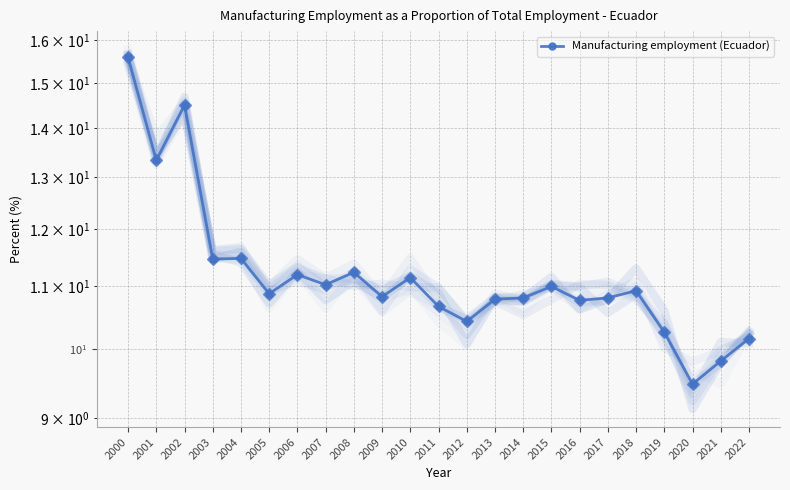

Between 2007 and 2020, which is larger?

2007